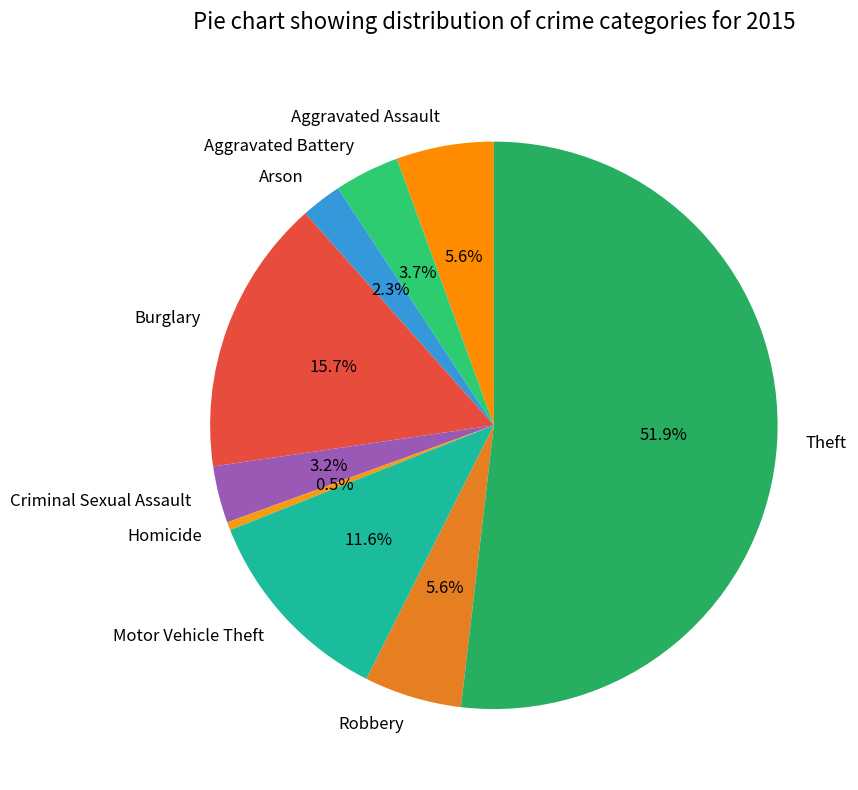

What is the ratio of the value at Motor Vehicle Theft to the value at Robbery?

2.1